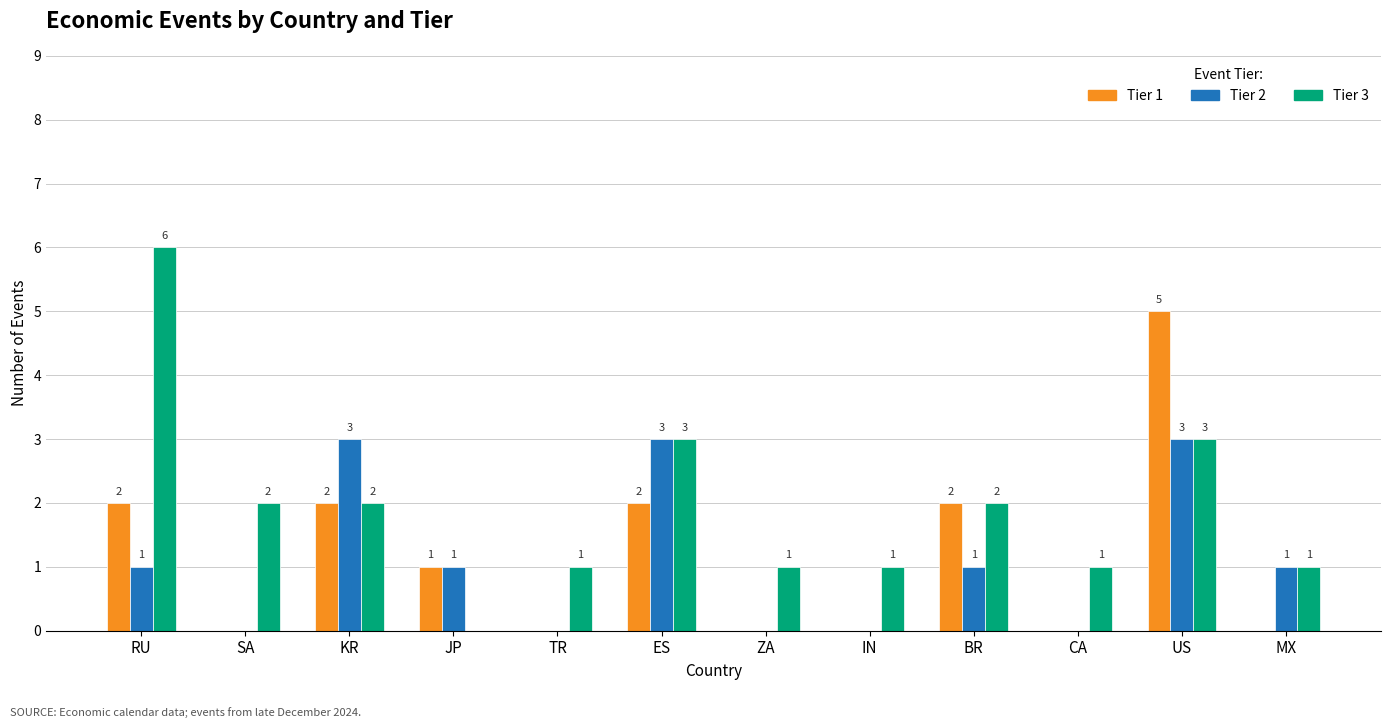

How many distinct data groups are displayed?

3